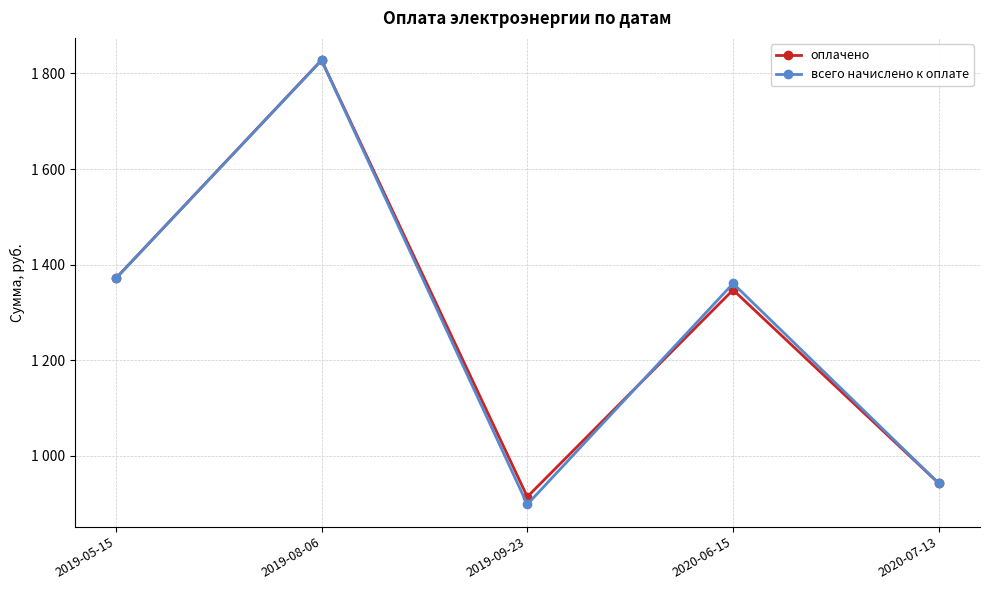

Which series changed the most between 2019-08-06 and 2019-09-23?

всего начислено к оплате